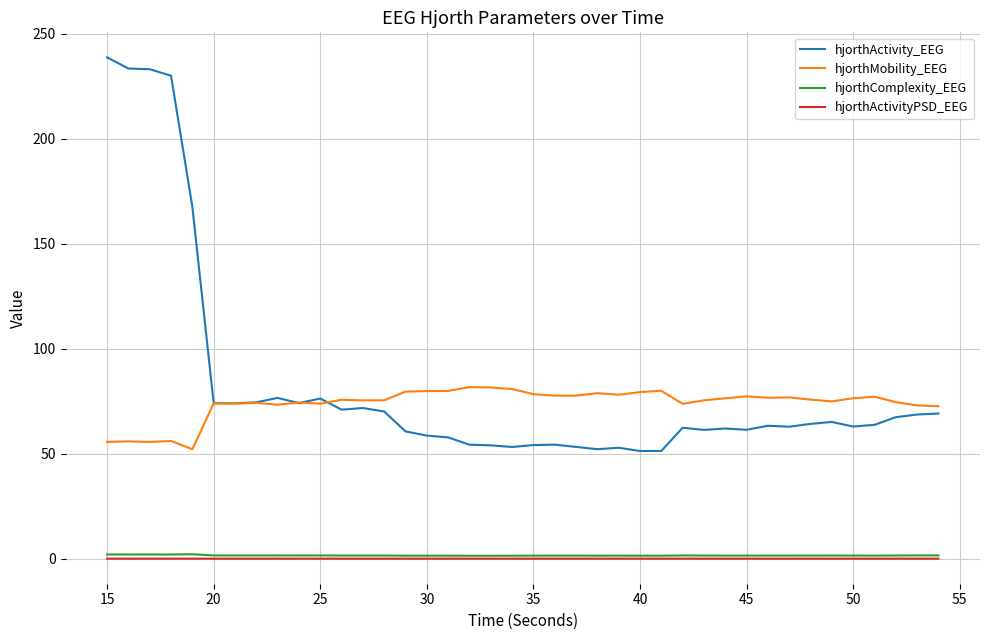

True or false: hjorthActivity_EEG and hjorthActivityPSD_EEG intersect in this chart.

False